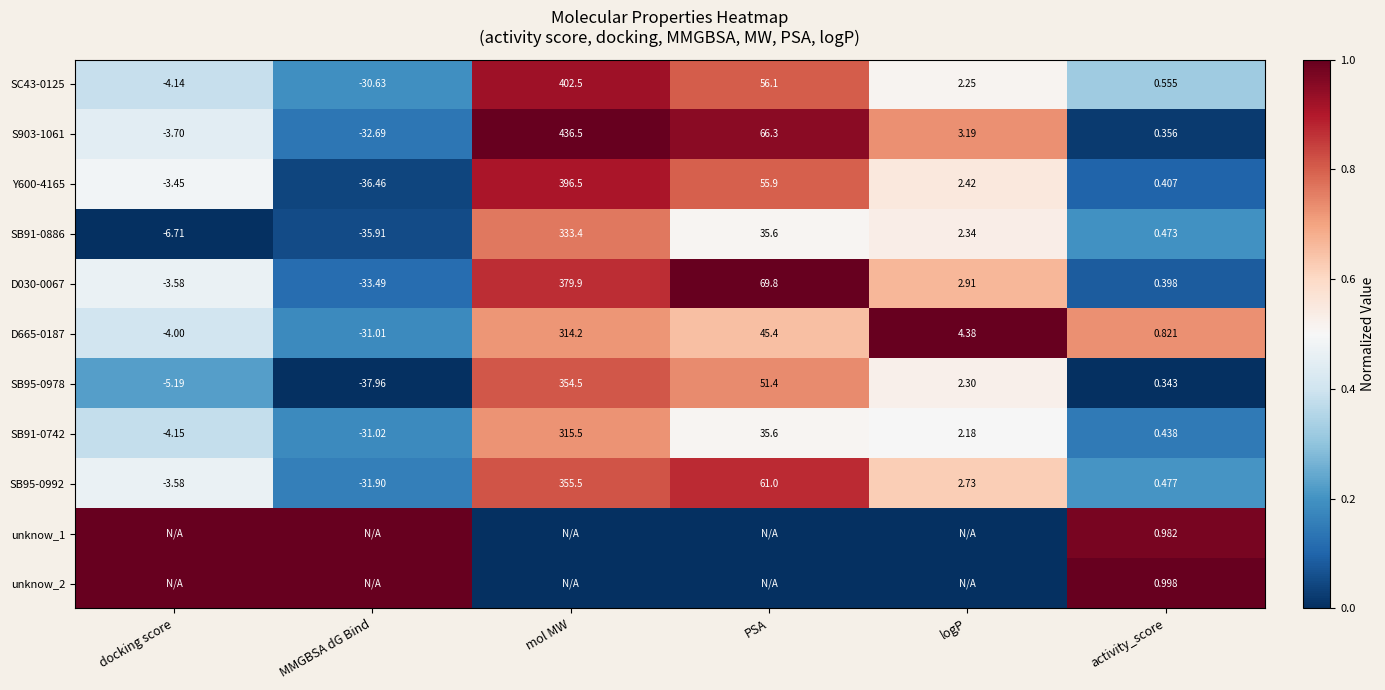

Is the value of SB95-0978 at activity_score greater than the value of S903-1061 at logP?

No